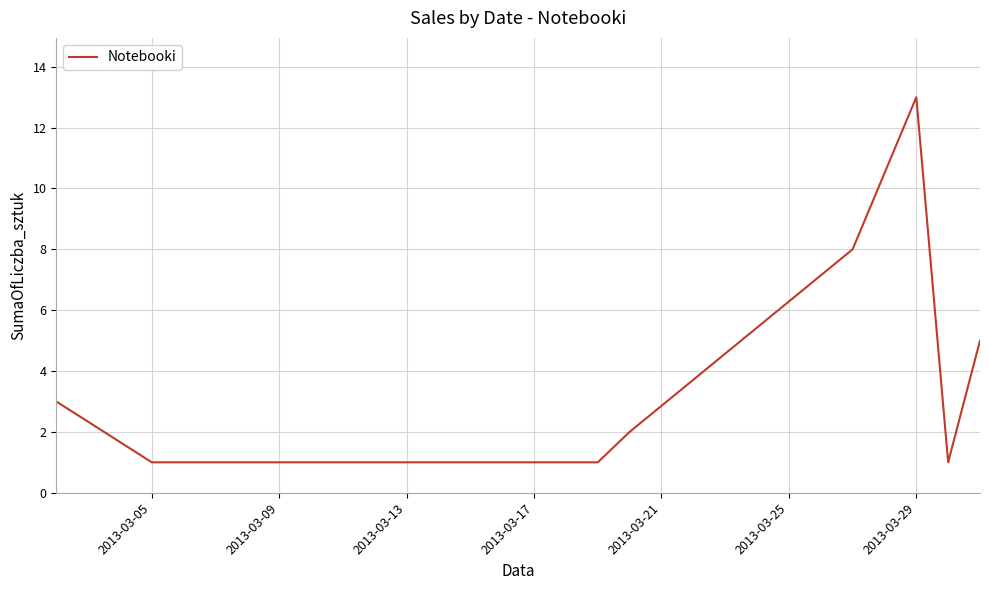

What is the greatest value displayed?

13